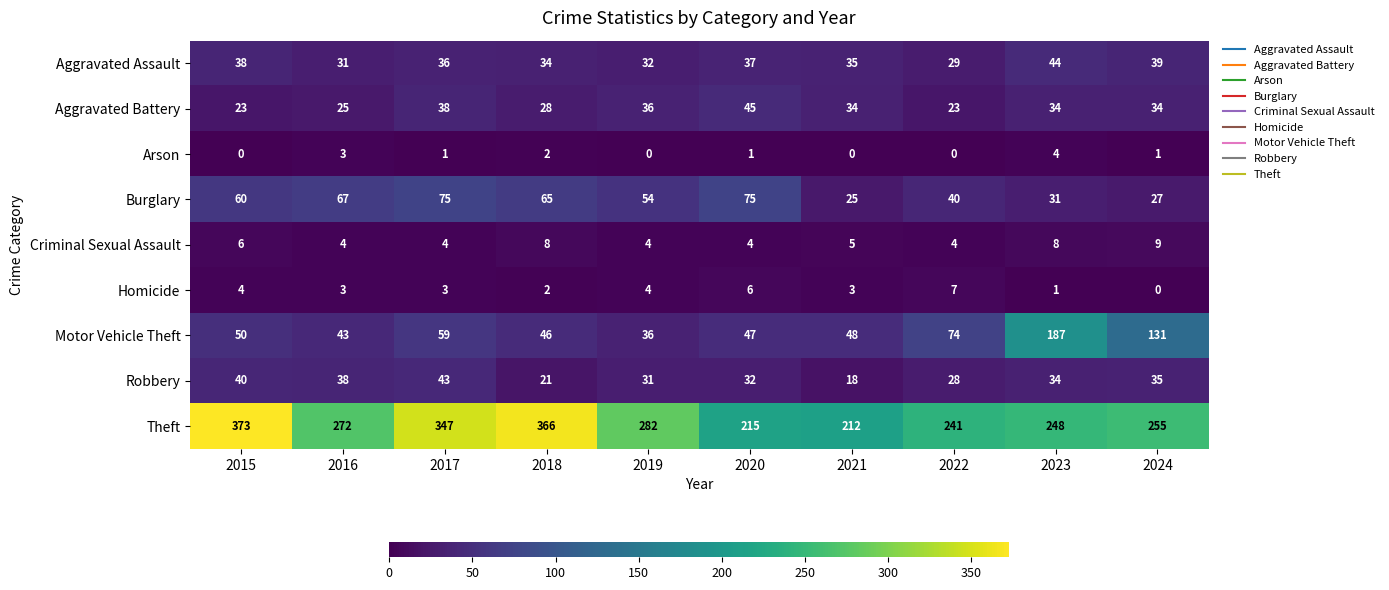

What is the average value of the Theft series?

281